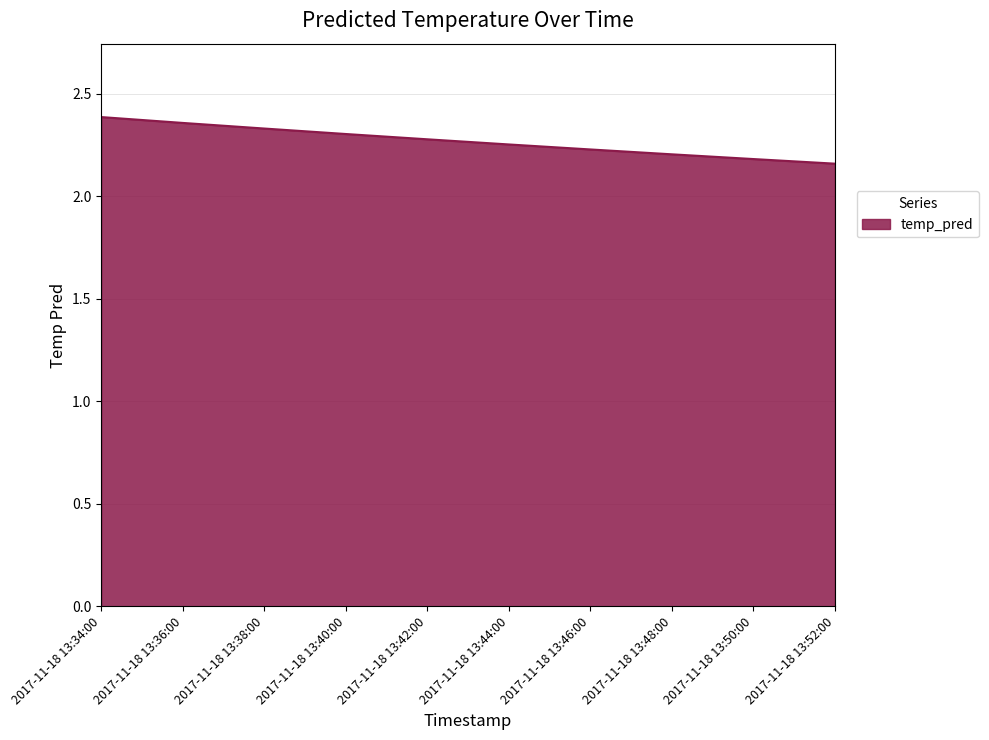

Which label corresponds to the largest value in the chart?

2017-11-18 13:34:00